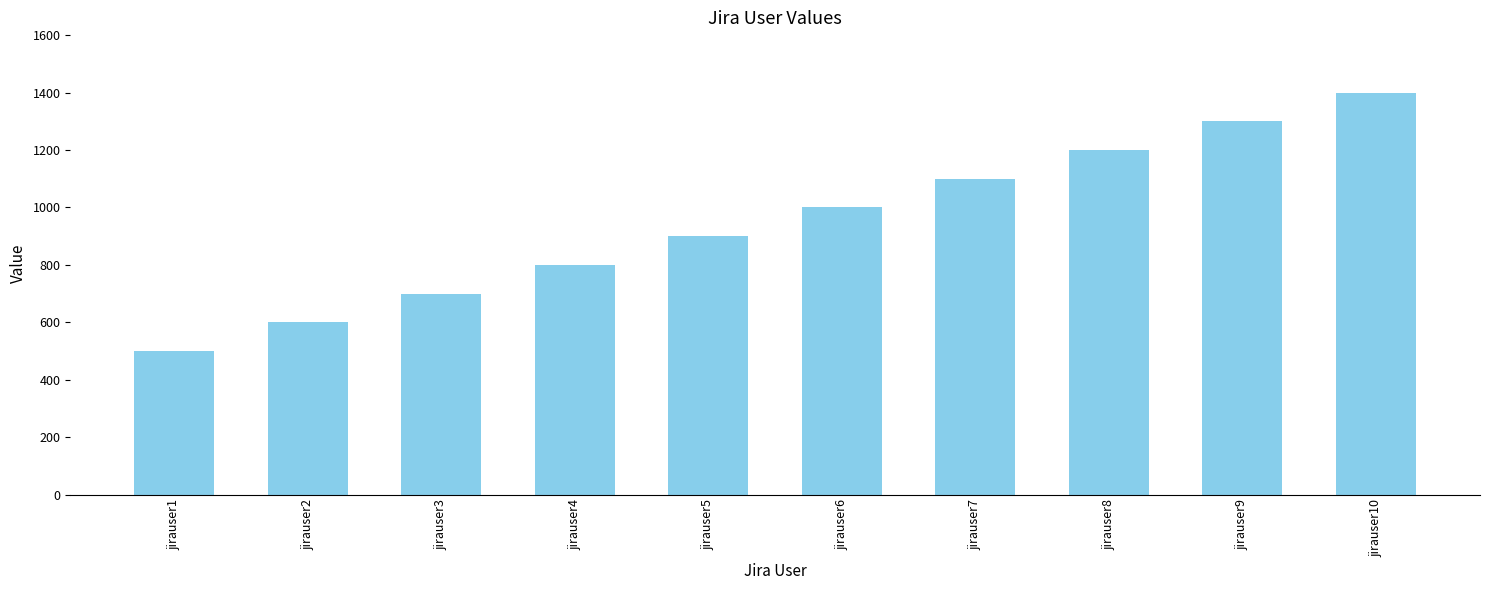

What is the average value?

950